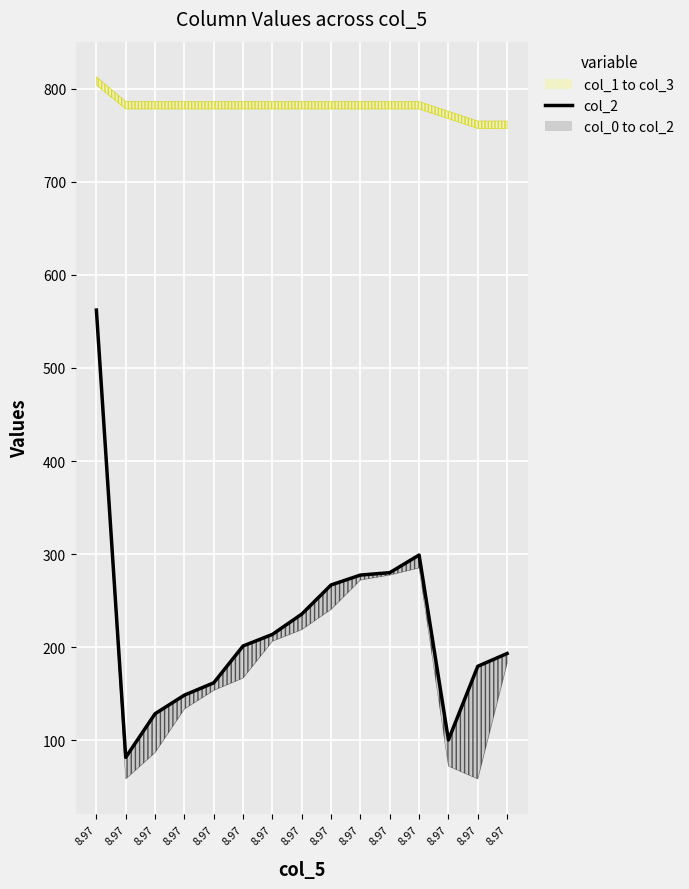

How many lines are shown in the chart?

1